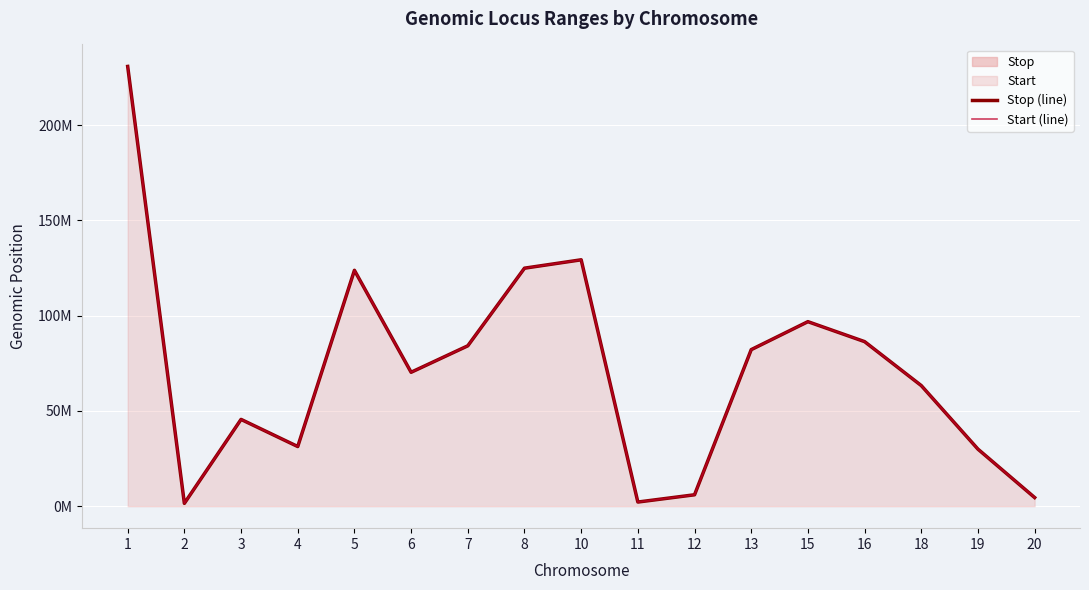

How many values in the Start (line) series are below 70277311?

8